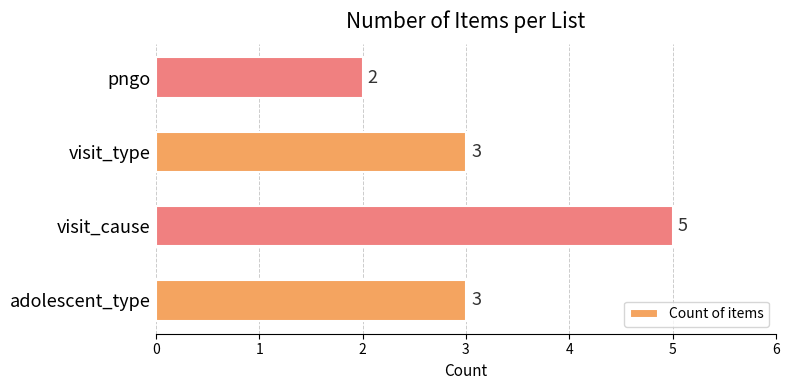

What is the average value?

3